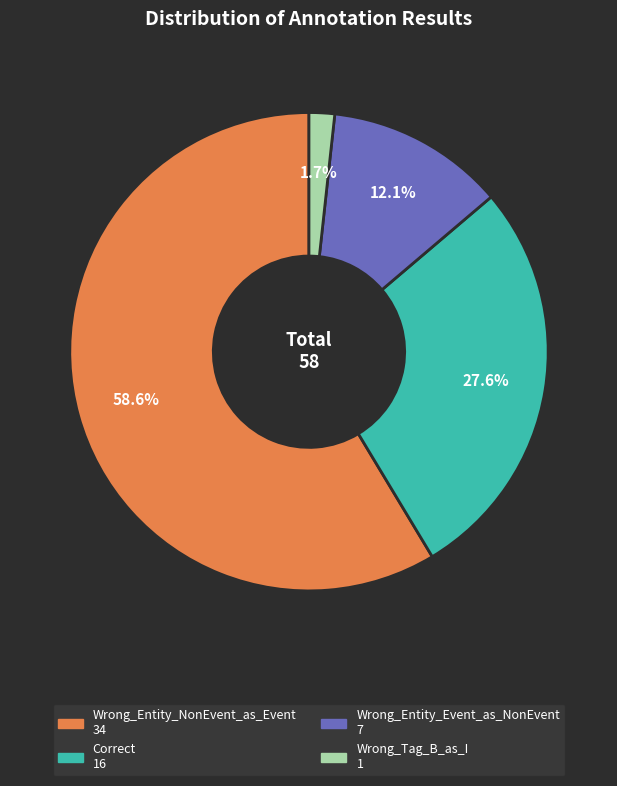

Is it true that Wrong_Entity_NonEvent_as_Event is 65% of the pie?

False